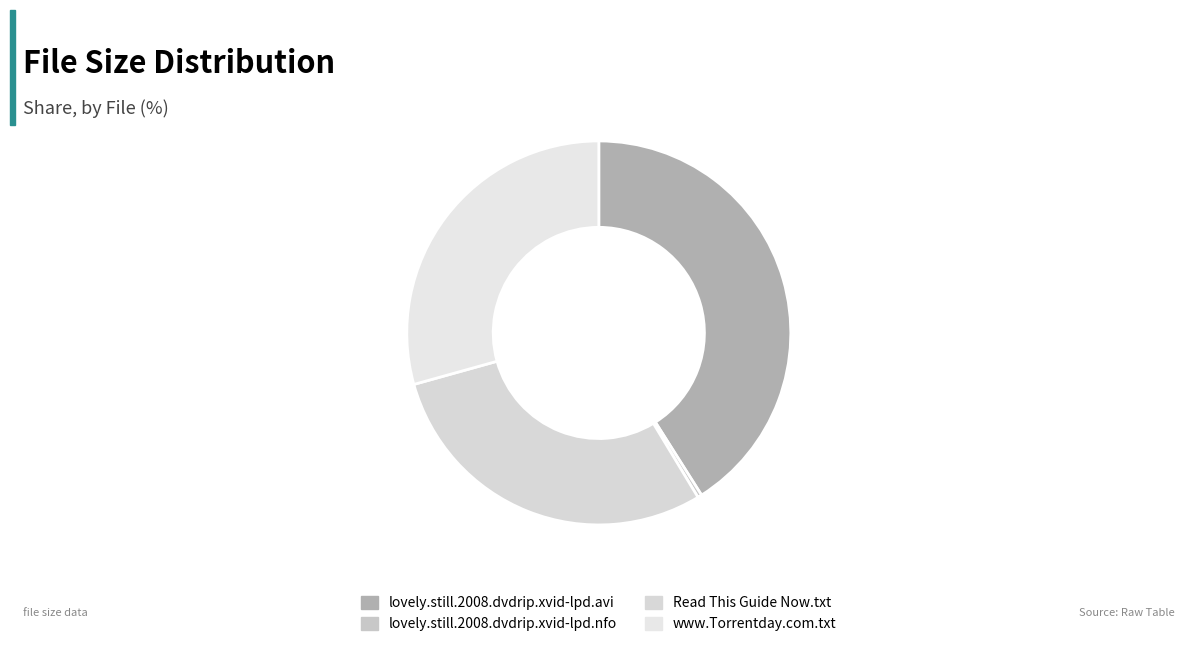

The lovely.still.2008.dvdrip.xvid-lpd.nfo slice represents 0% of the pie. True or false?

True